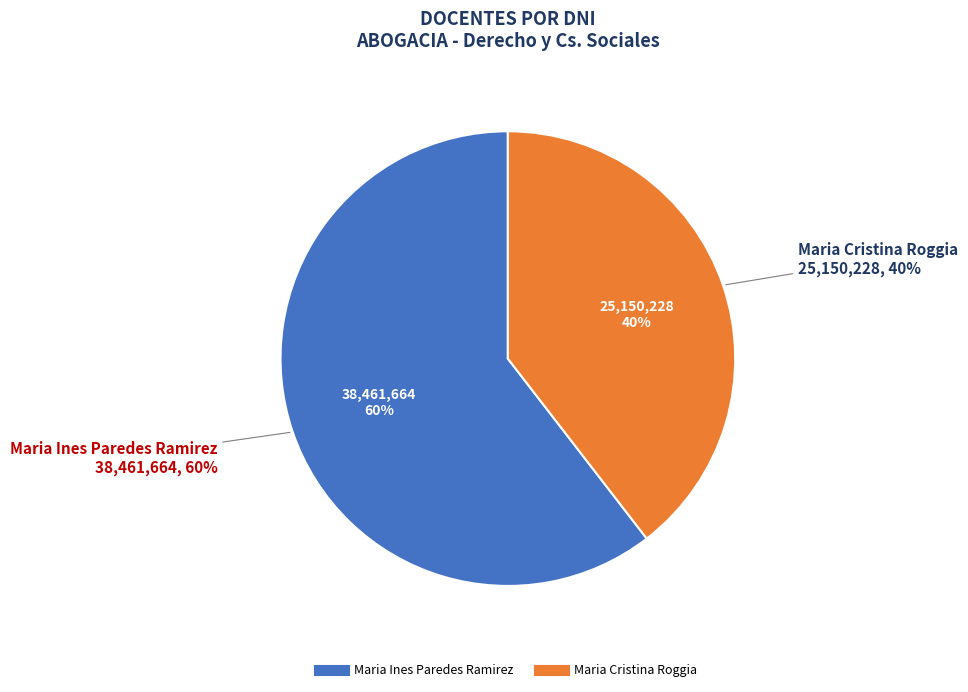

What is the largest slice in the pie chart?

Maria Ines Paredes Ramirez